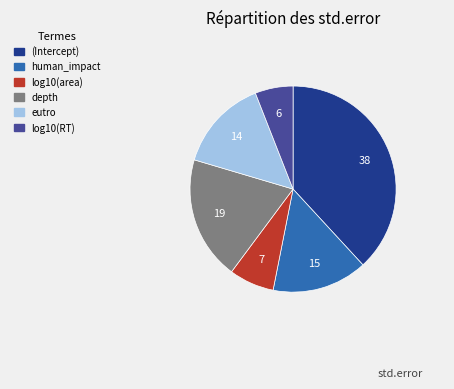

Count the number of slices in the pie.

6